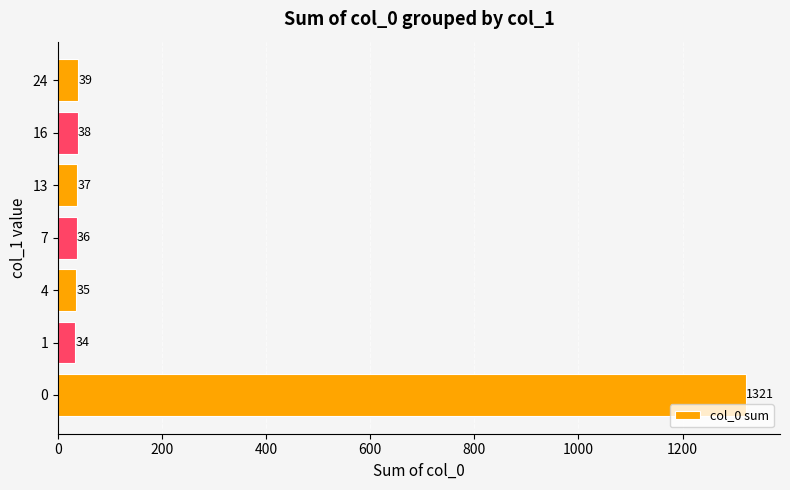

Reading bottom to top, list all the values displayed in this chart.

1321	34	35	36	37	38	39